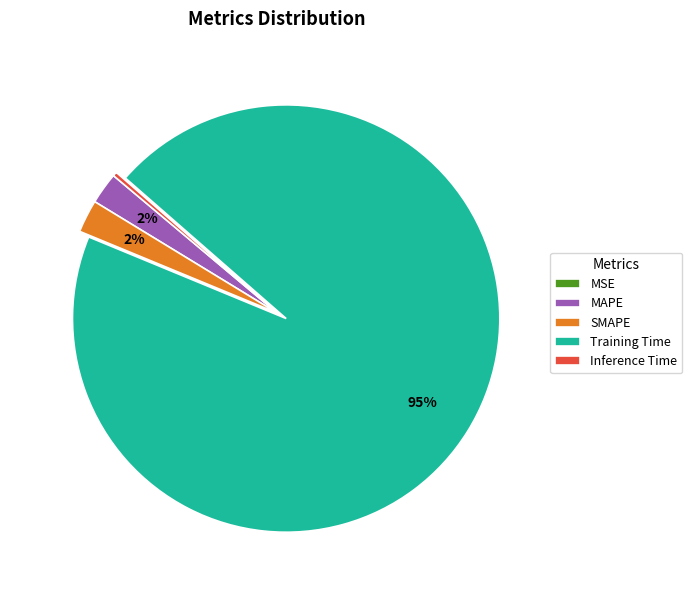

To the nearest percent, what portion does MAPE represent?

2%